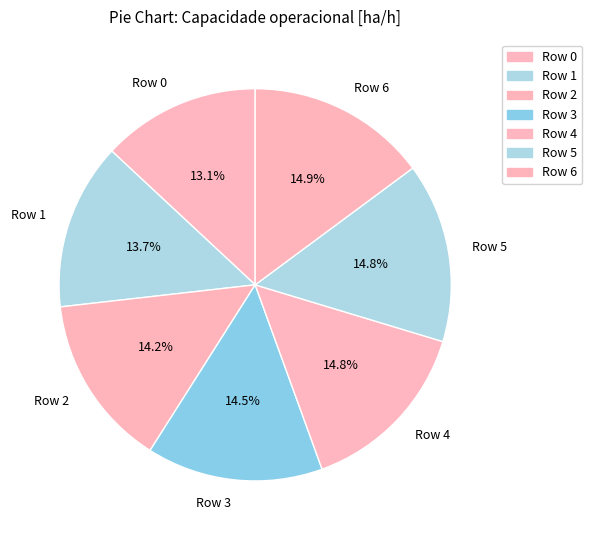

To the nearest percent, what percentage of the pie is Row 0?

13%